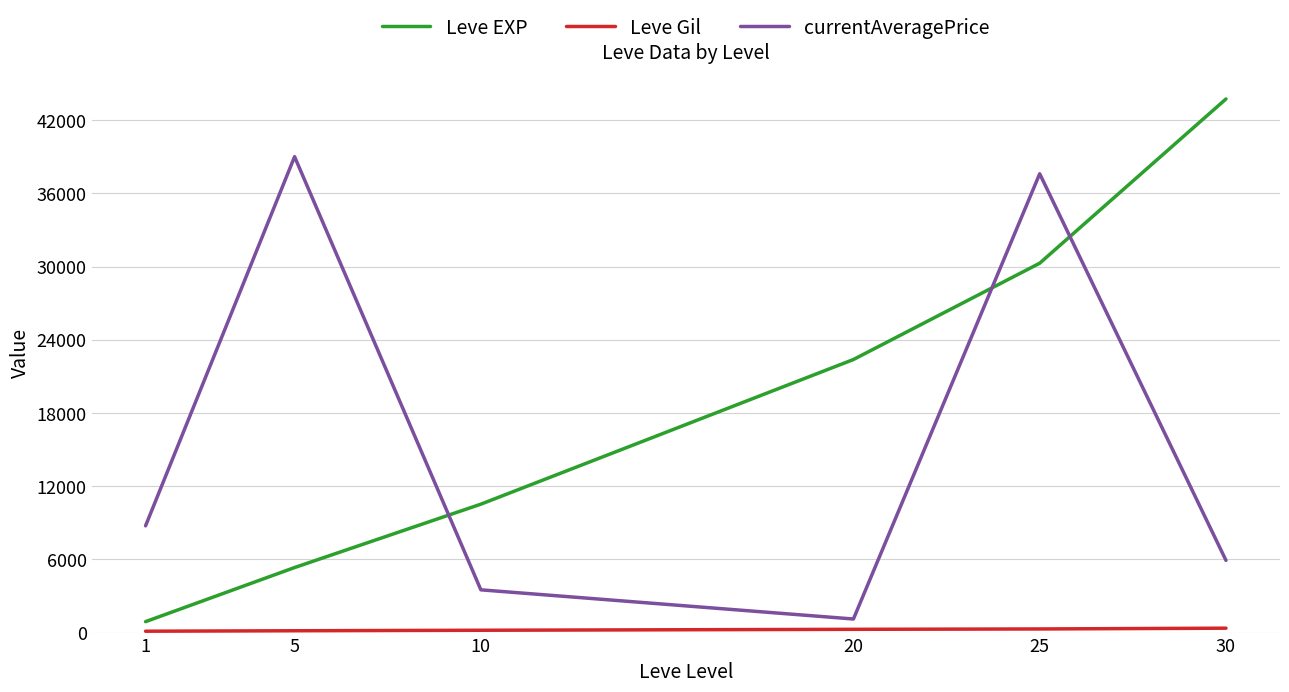

How many distinct data groups are displayed?

3